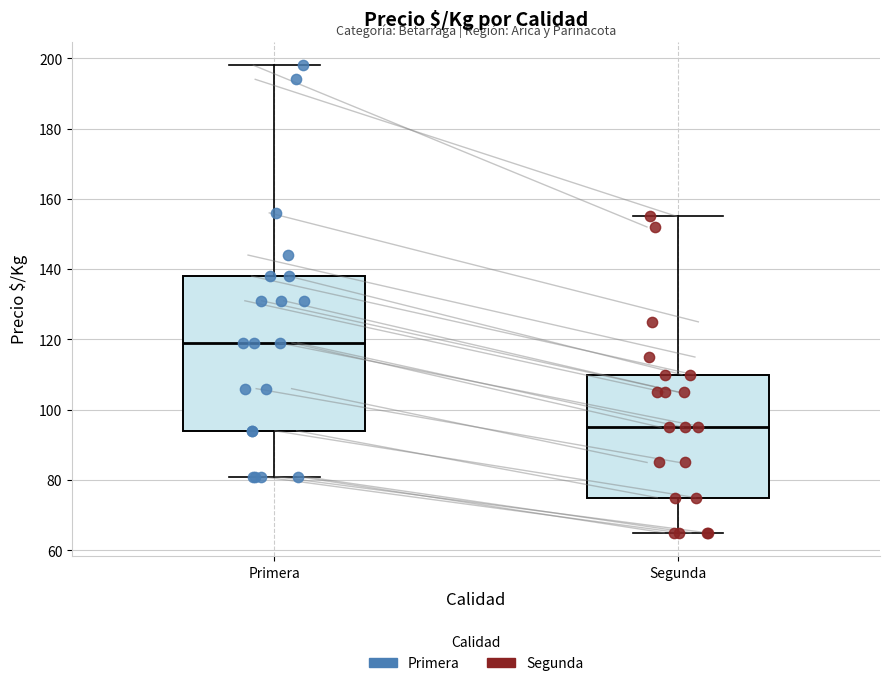

Reading left to right, transcribe this box plot: for each box, give where its median line is, the range the box spans, and where its two whiskers end, as read against the y-axis. The values are not printed on the chart, so give them approximately, as read against the axis.

Primera: median 120, box 94 to 138, whiskers 82 to 198
Segunda: median 96, box 76 to 110, whiskers 66 to 156